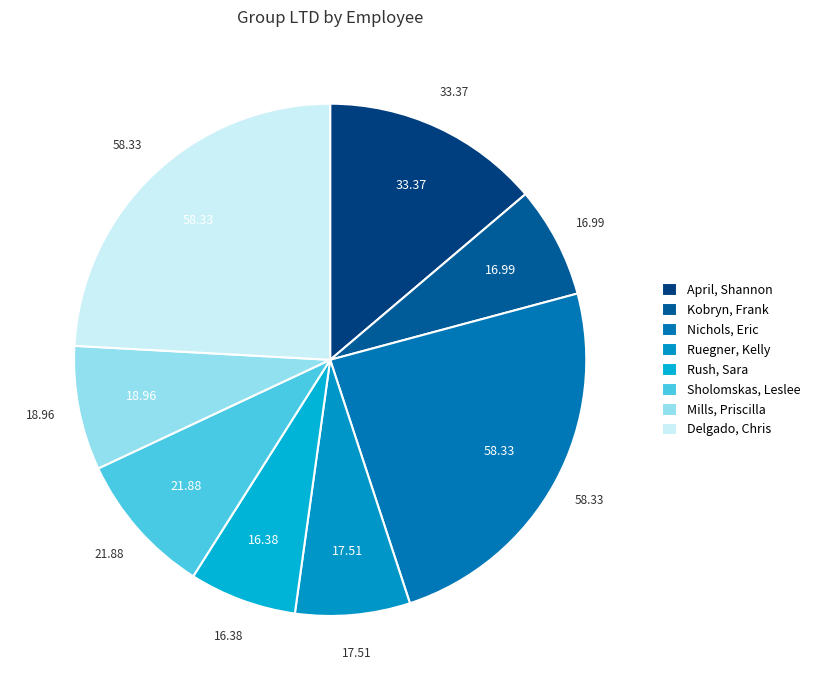

Between Kobryn, Frank and Ruegner, Kelly, which is larger?

Ruegner, Kelly